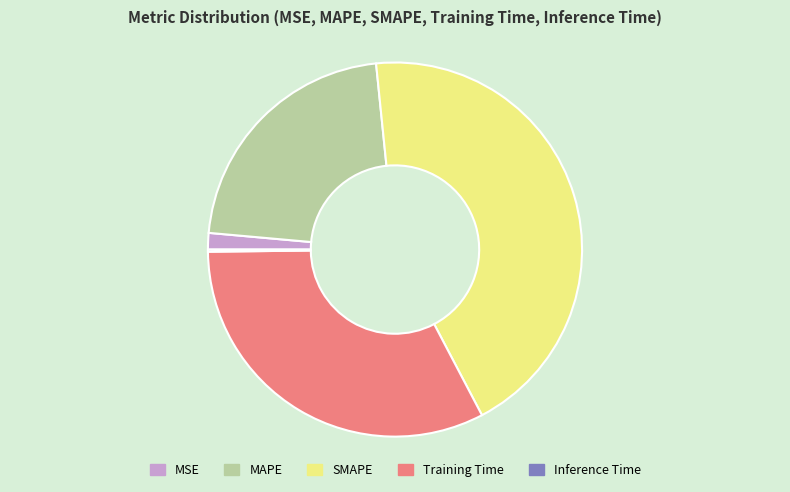

Is the sum of Training Time and MSE greater than half?

No